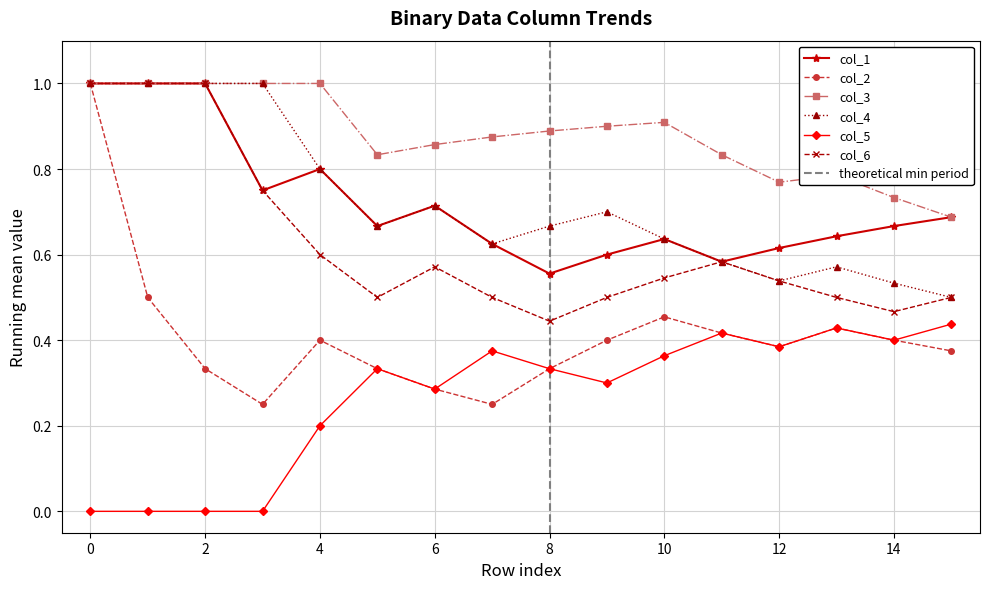

True or false: col_1 has a value of 1.0 at 0.

True